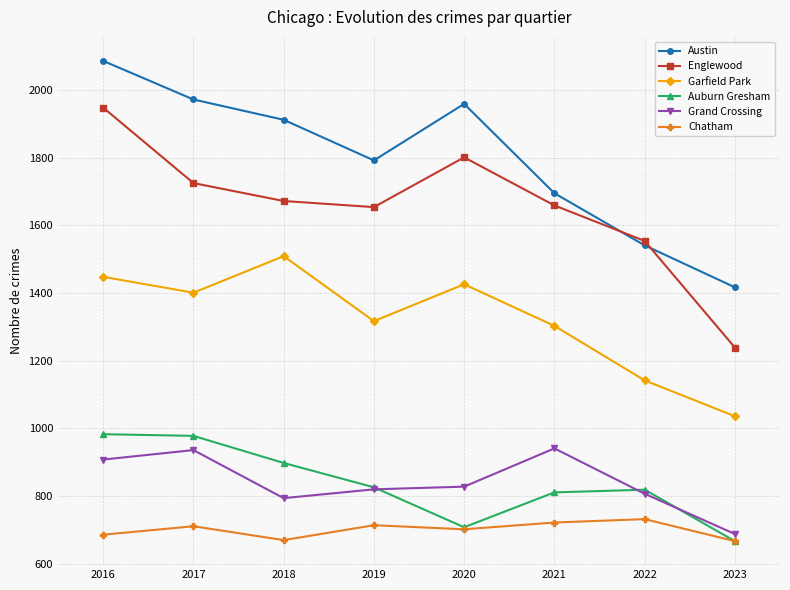

How many times do Englewood and Austin cross each other?

2